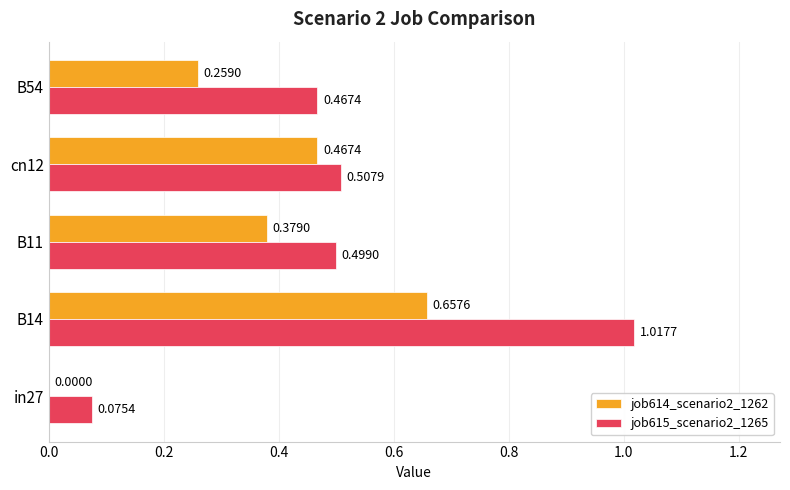

Which series has the largest total across all categories?

job615_scenario2_1265